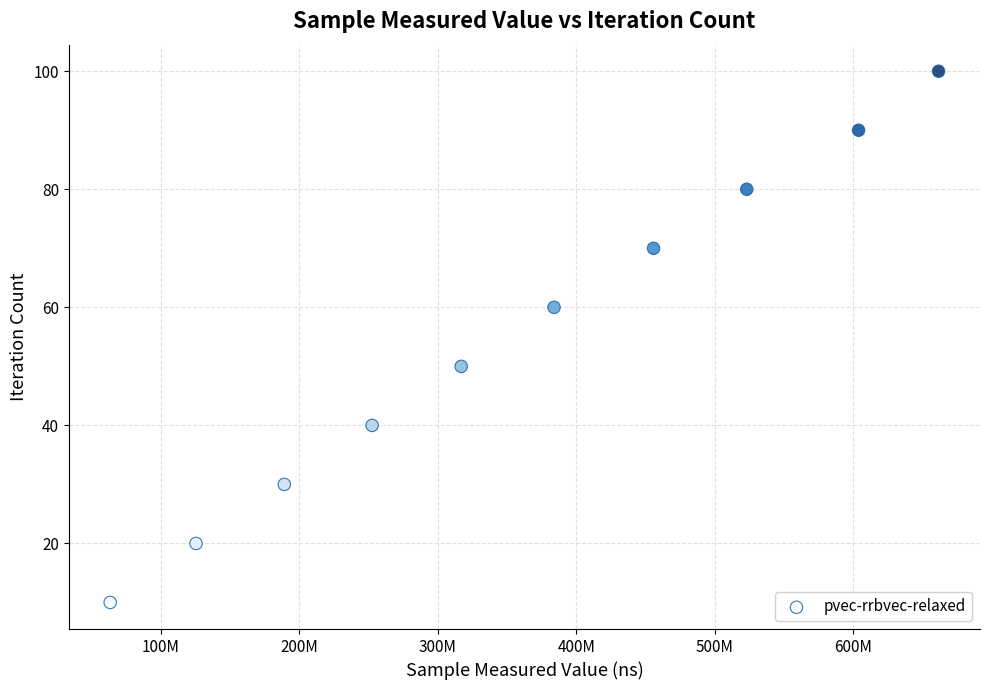

What is the average Y value?

55